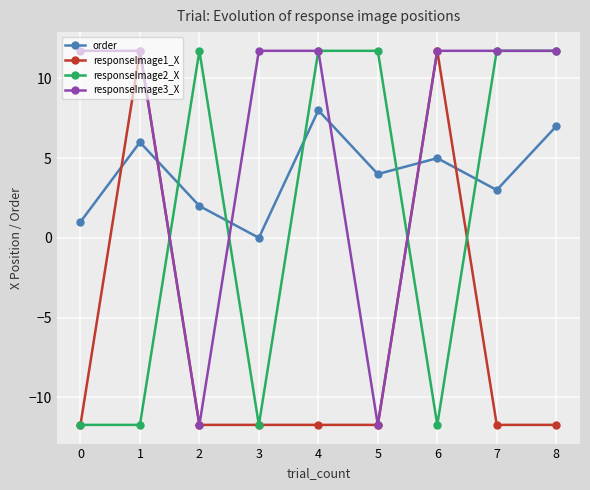

Where do responseImage3_X and responseImage2_X first cross each other?

1 and 2